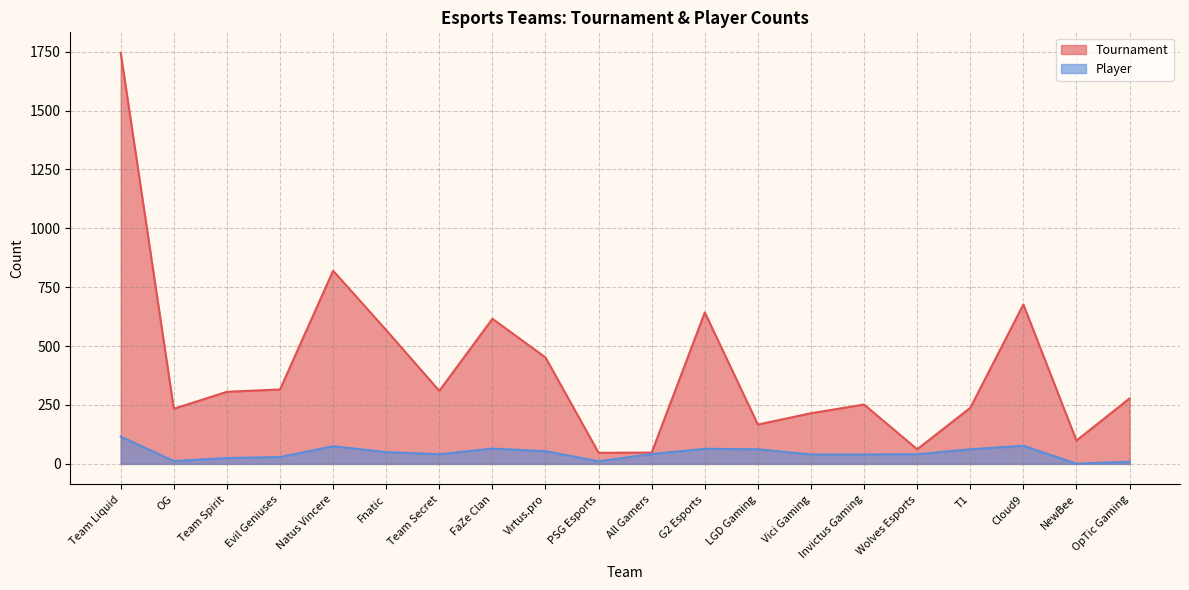

True or false: Player and Tournament intersect in this chart.

False